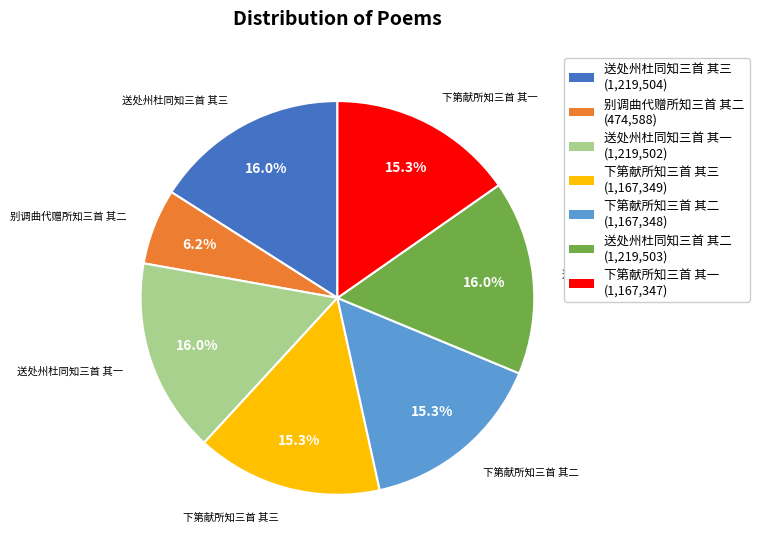

What portion of the pie excludes 下第献所知三首 其二?

84.7%